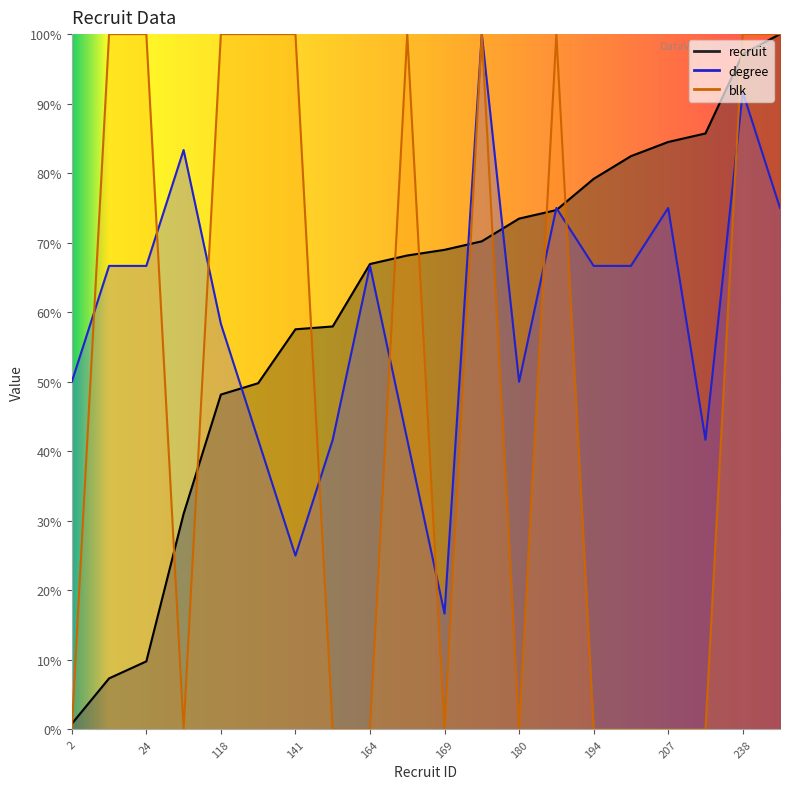

Between 18 and 207, which is larger?

207